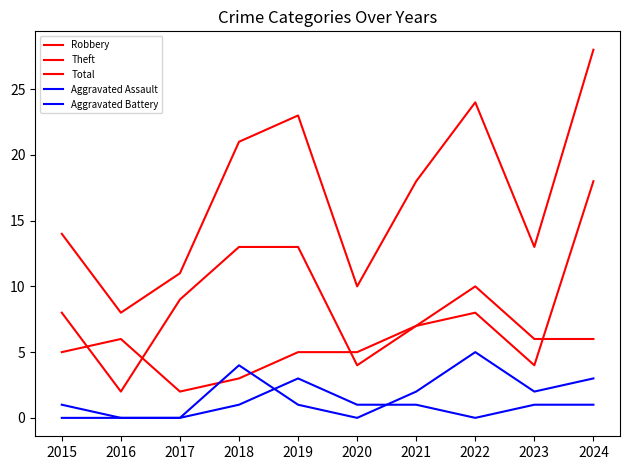

Does the chart display data point markers on the line(s)?

No